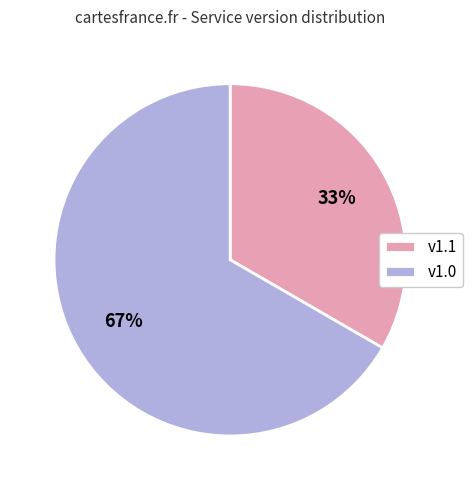

True or false: v1.0 accounts for 67% of the total.

True